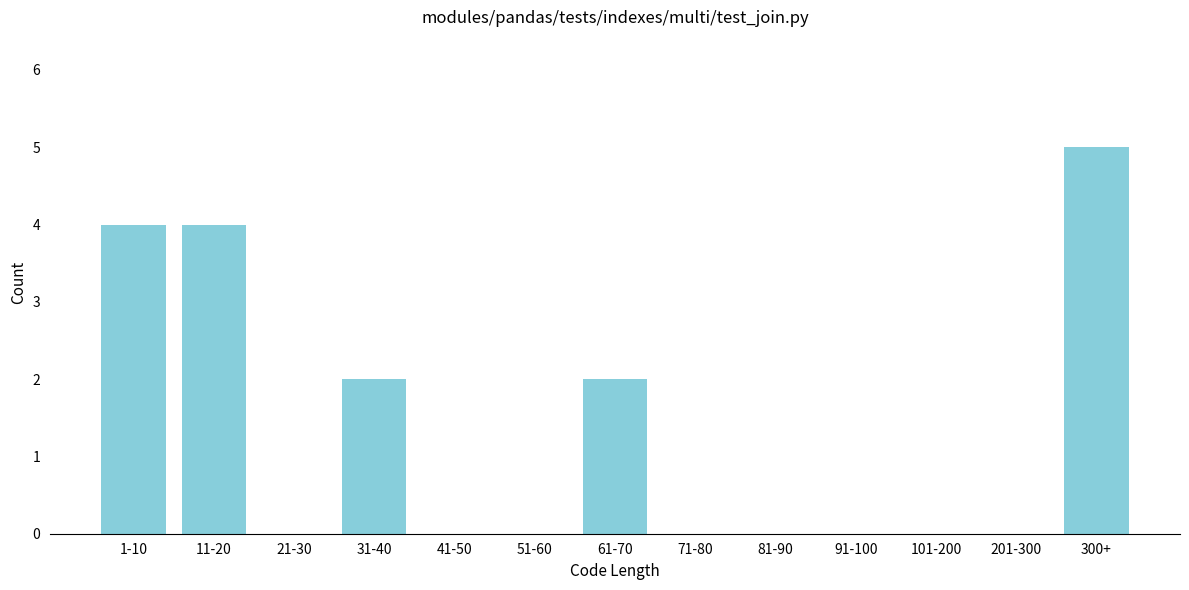

Reading right to left, transcribe all the data shown in this chart.

300+=5	201-300=0	101-200=0	91-100=0	81-90=0	71-80=0	61-70=2	51-60=0	41-50=0	31-40=2	21-30=0	11-20=4	1-10=4